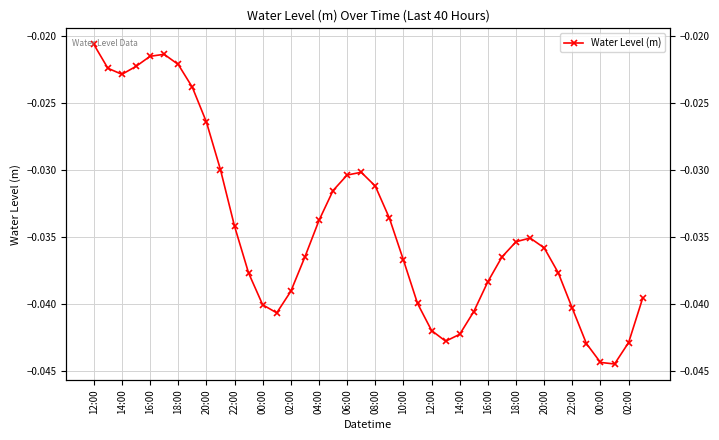

Which has a higher value, 22:00 or 23?

22:00